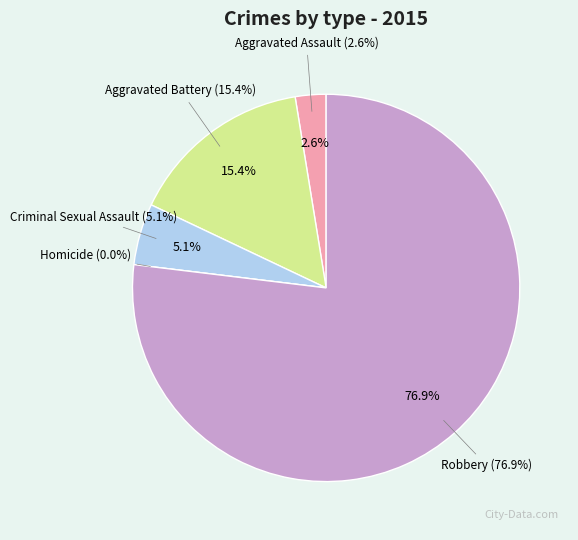

Combined, do Criminal Sexual Assault and Robbery account for over 50%?

Yes